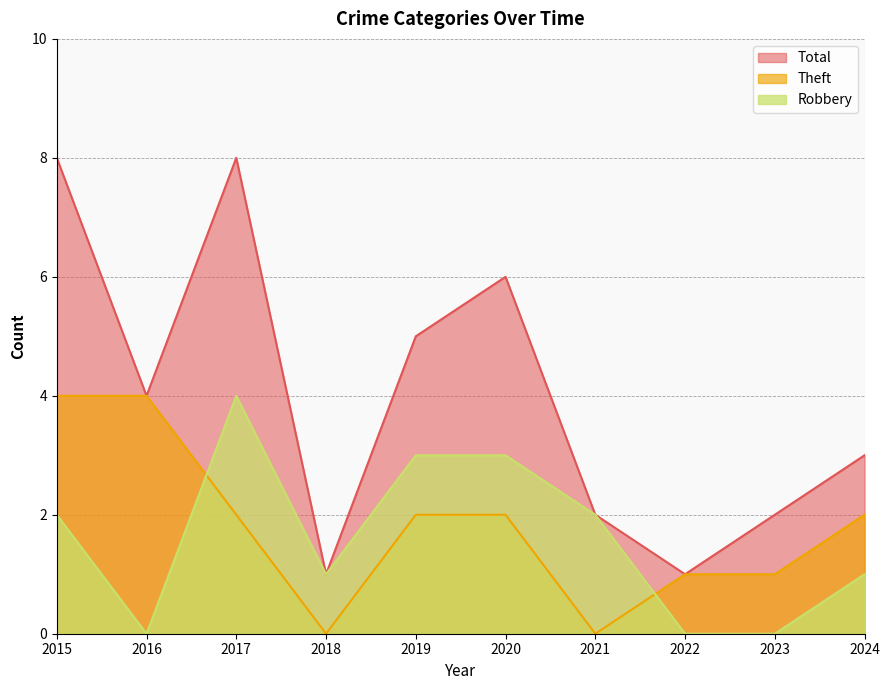

True or false: Total and Robbery cross at least once.

False